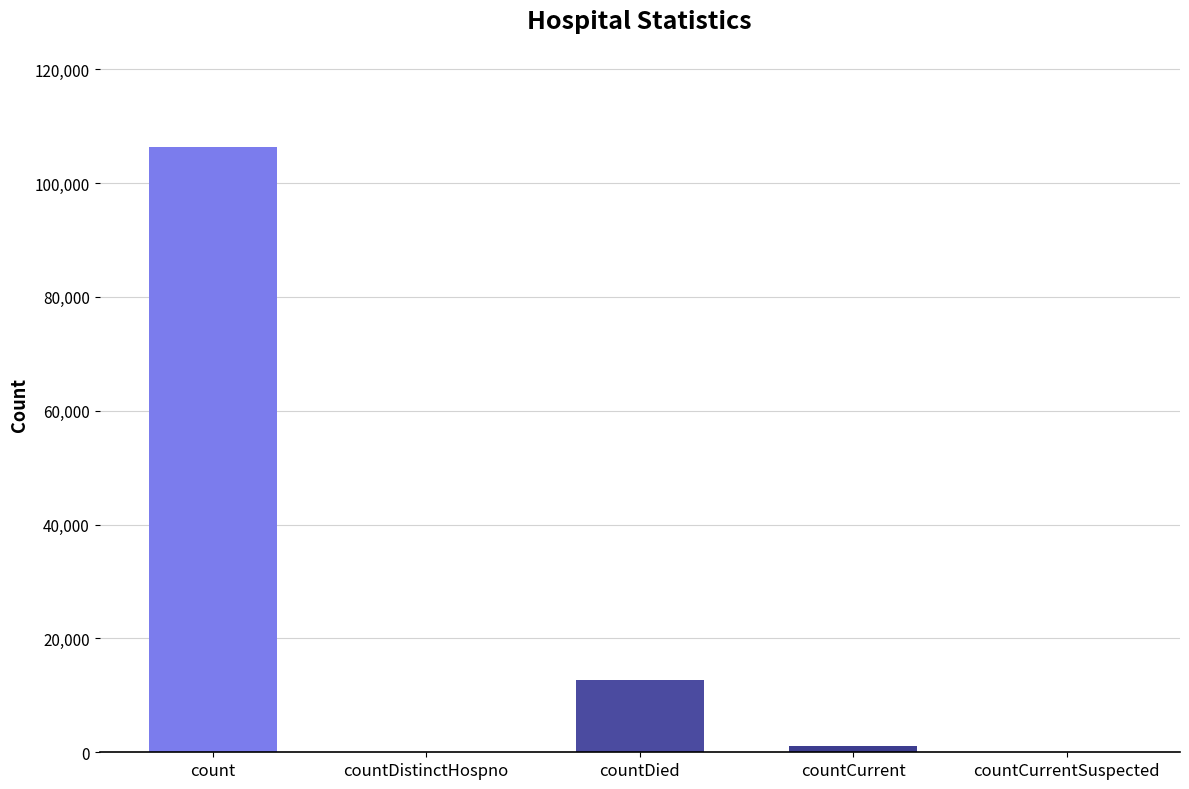

True or false: the data shows 0 at countDistinctHospno.

True